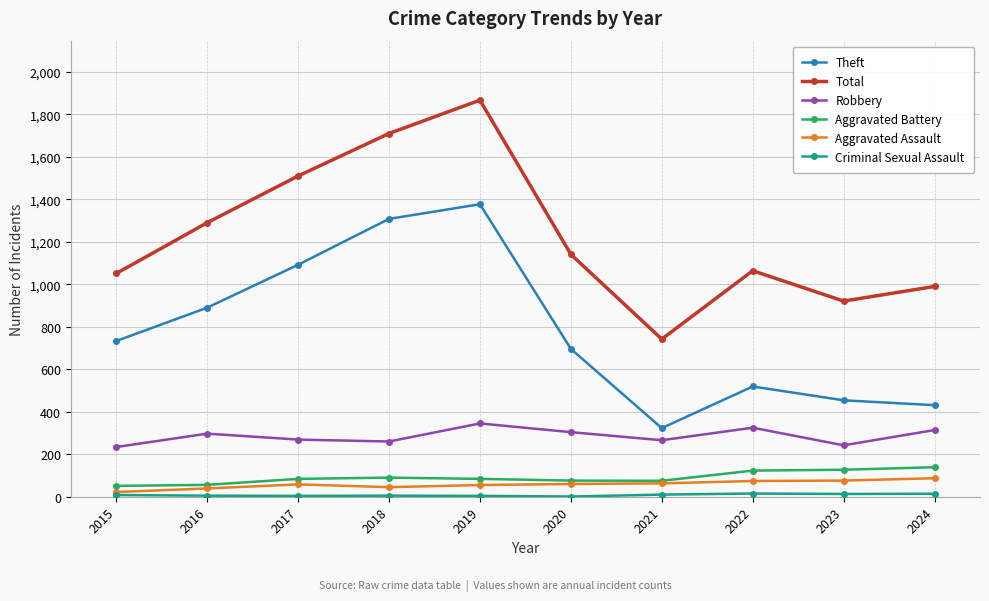

Which series has the widest spread of values?

Total